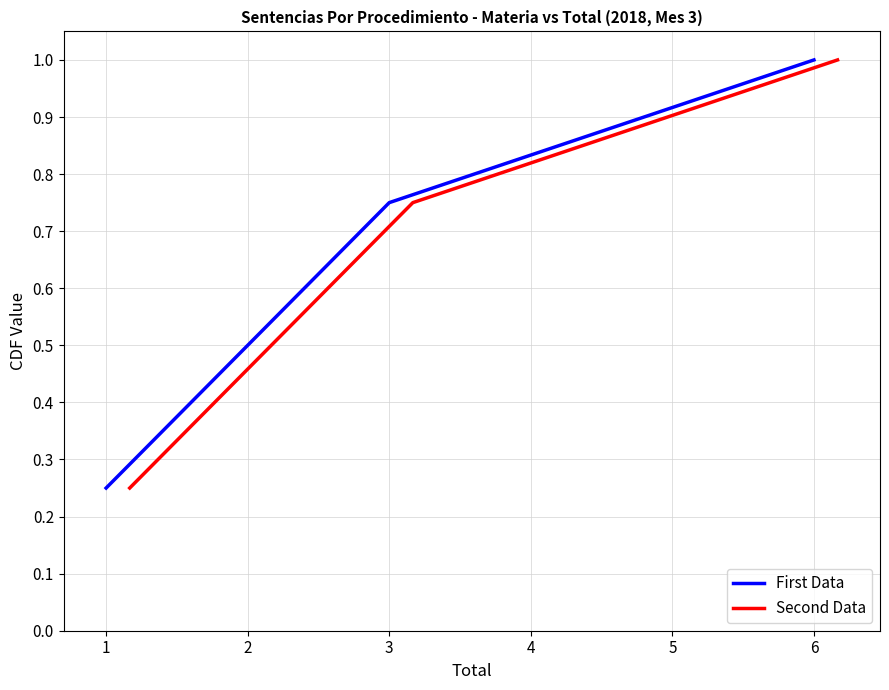

True or false: First Data has a value of 1.1 at 3.

False